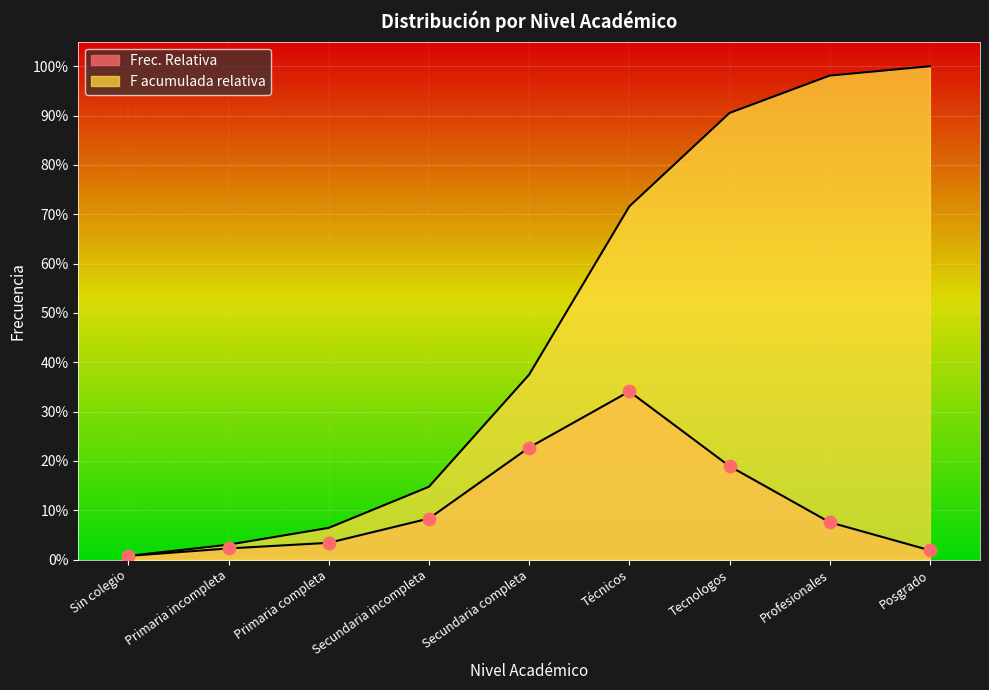

Which series contains the lowest Y value?

Frec. Relativa